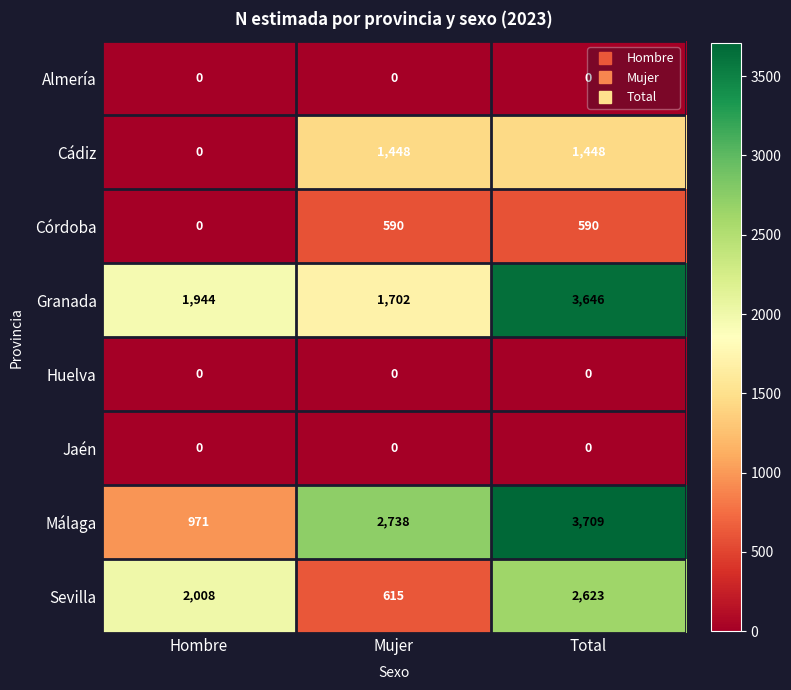

What is the sum of the Cádiz values at Hombre and Total?

1448